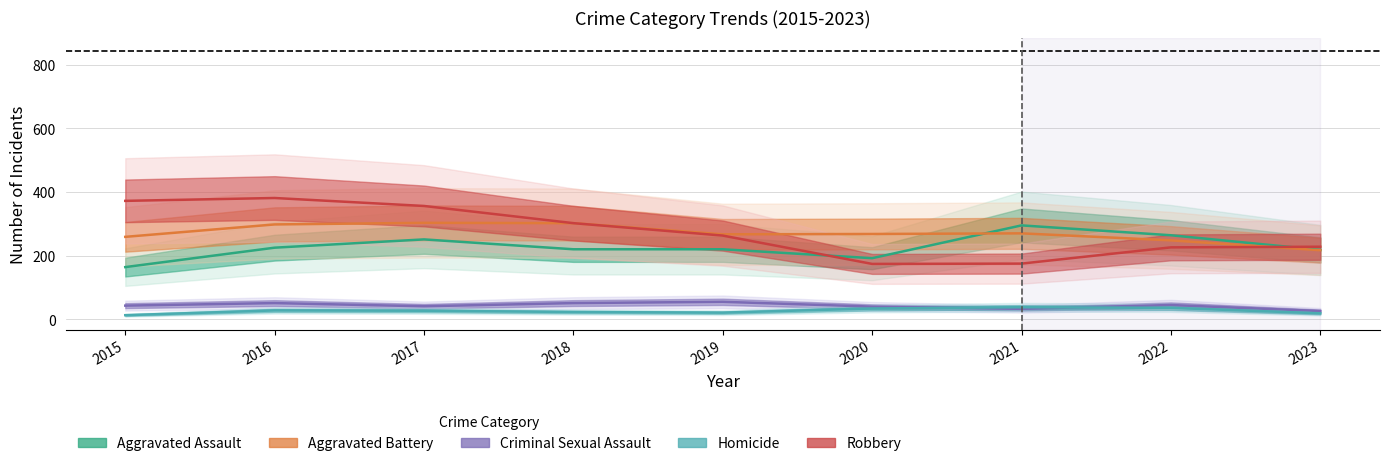

How many values in the Robbery series are below 263?

4